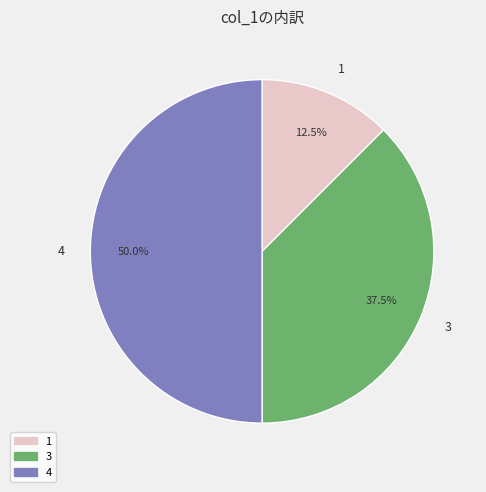

Which category has the smallest portion of the pie?

1